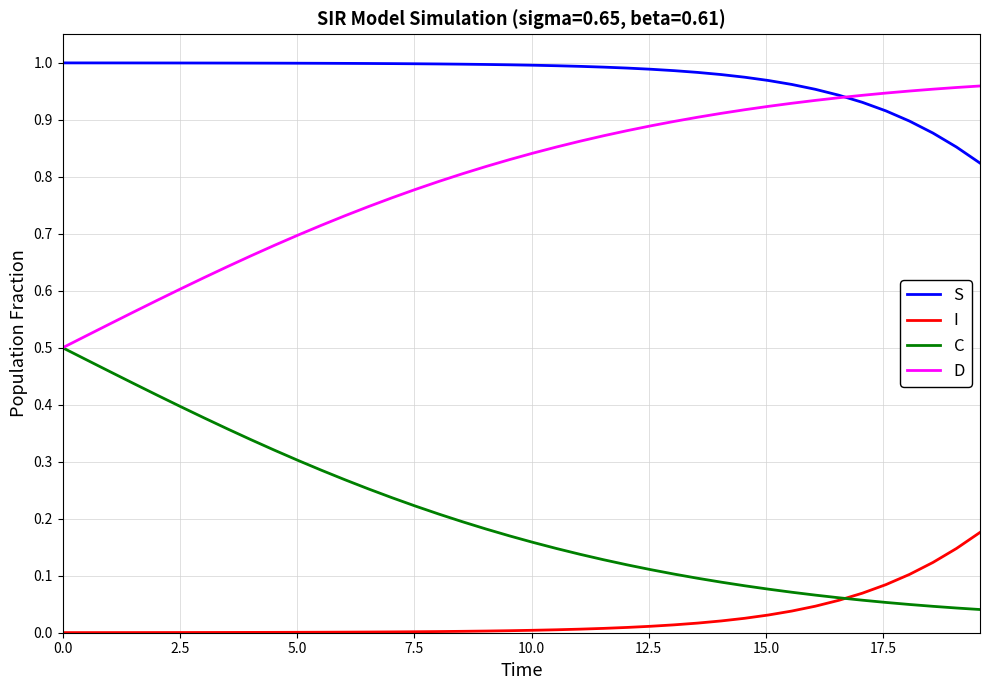

Rank the series by their average value, from highest to lowest.

S, D, C, I